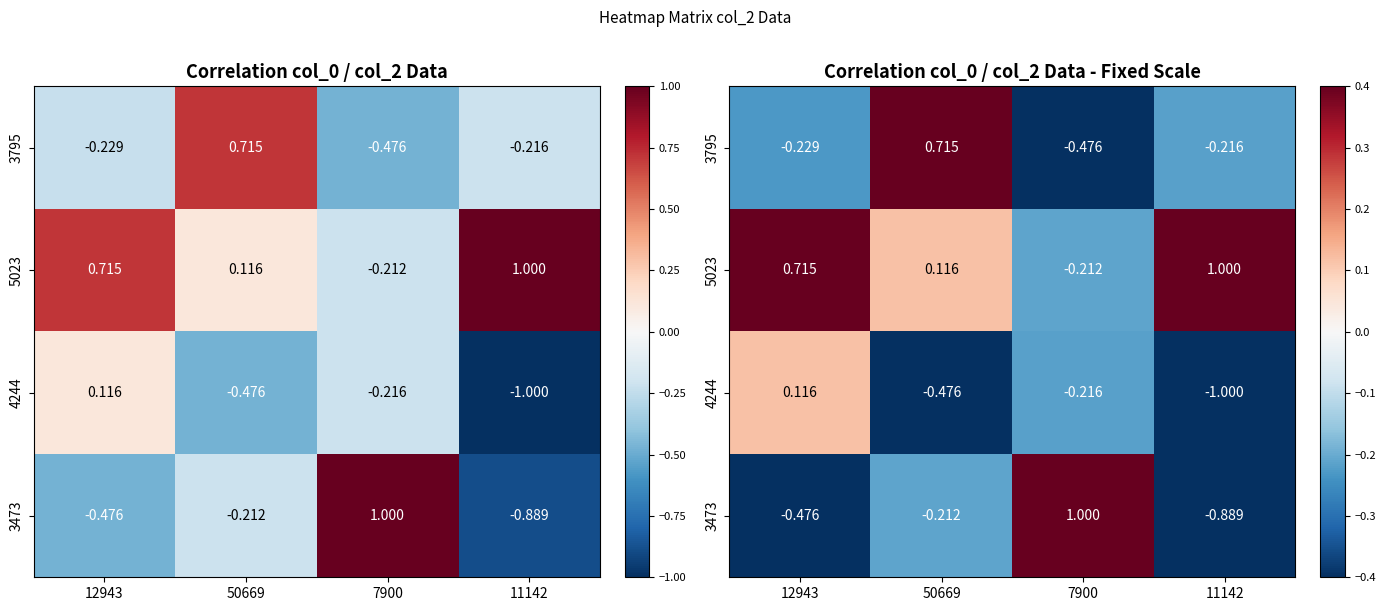

Where does the 3473 series first go above 0?

7900